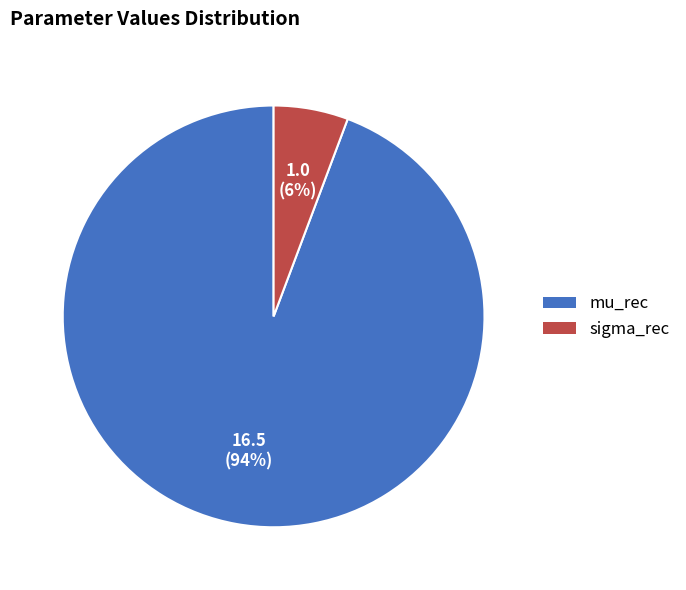

How many slices are in this pie chart?

2